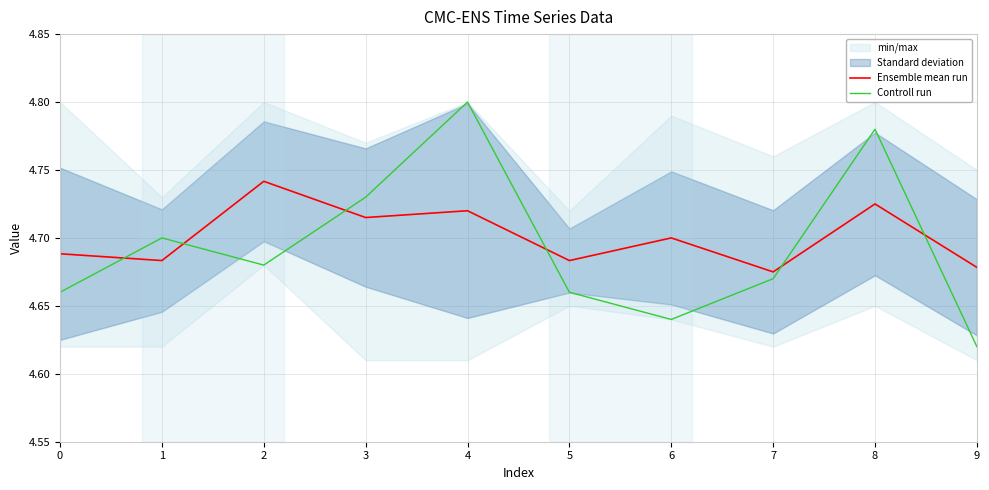

Which series has the largest total across all categories?

Ensemble mean run